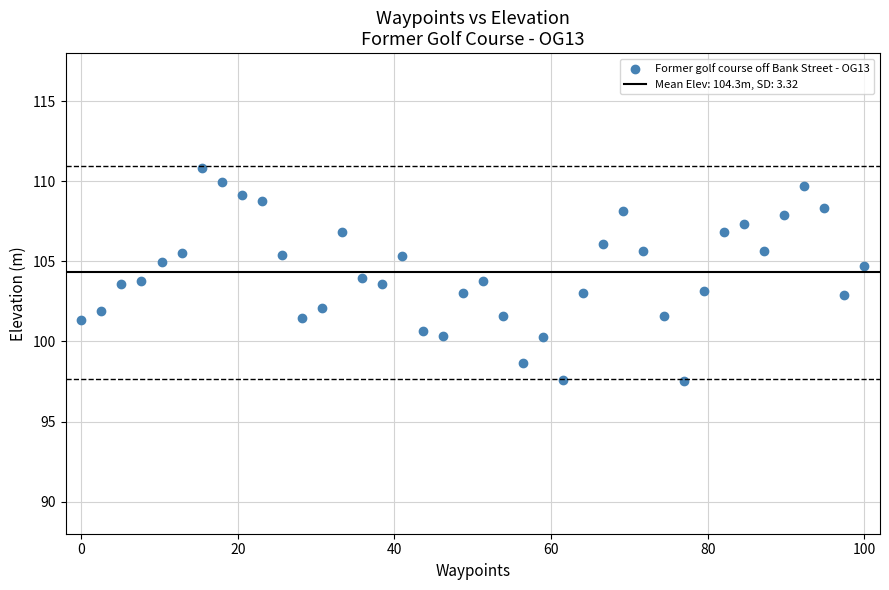

What is the range of X values (max minus min)?

100.0